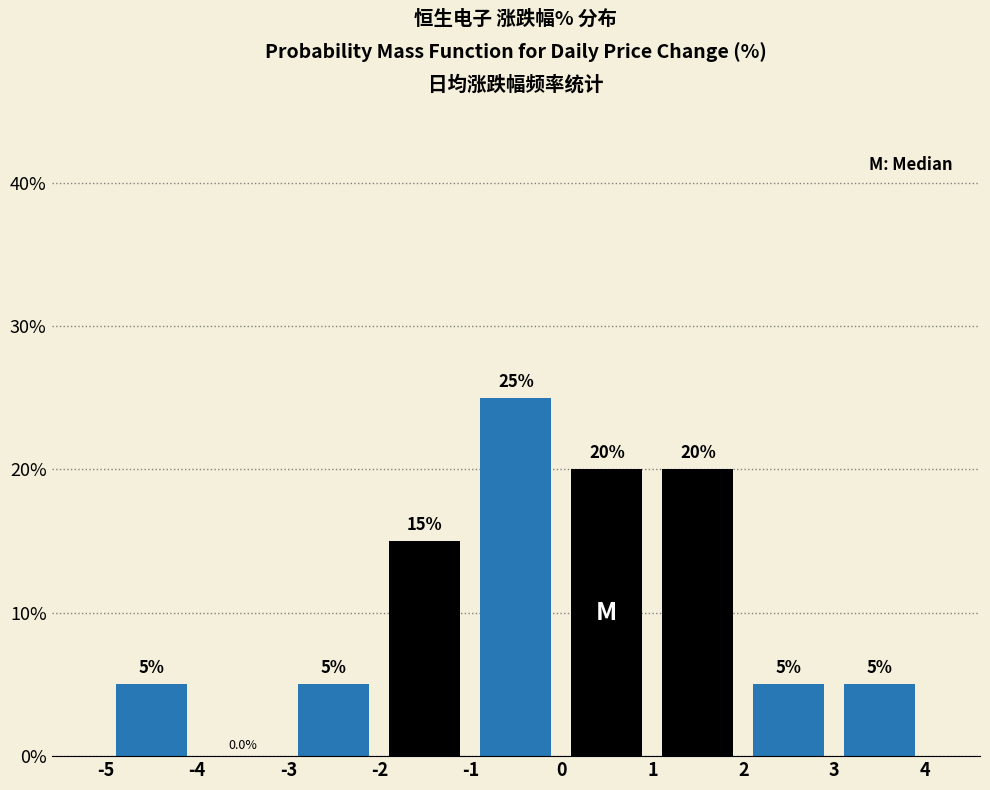

What is the height of the bar covering 3 to 4 on the x-axis?

5.0